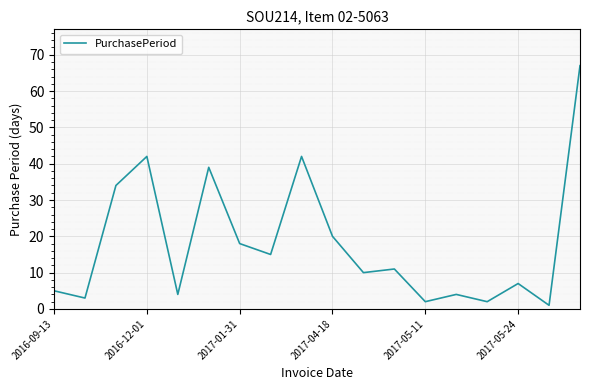

What is the average value?

18